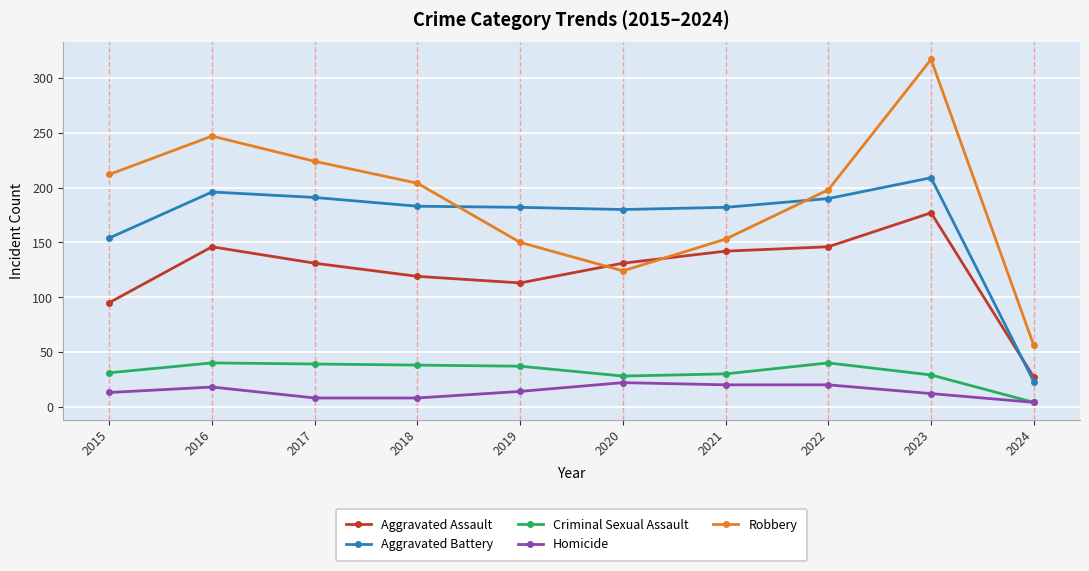

True or false: Aggravated Assault and Homicide intersect in this chart.

False